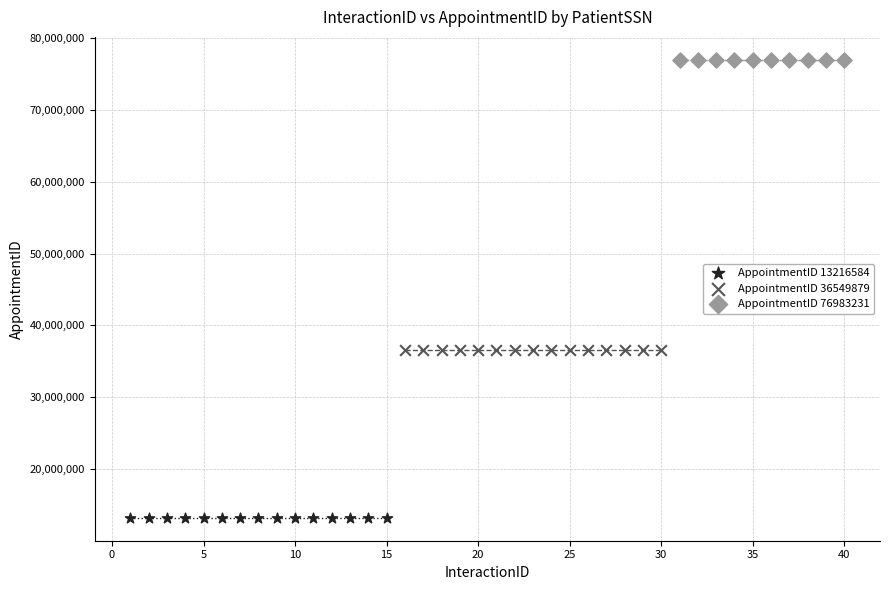

Which series reaches the minimum Y coordinate?

AppointmentID 13216584